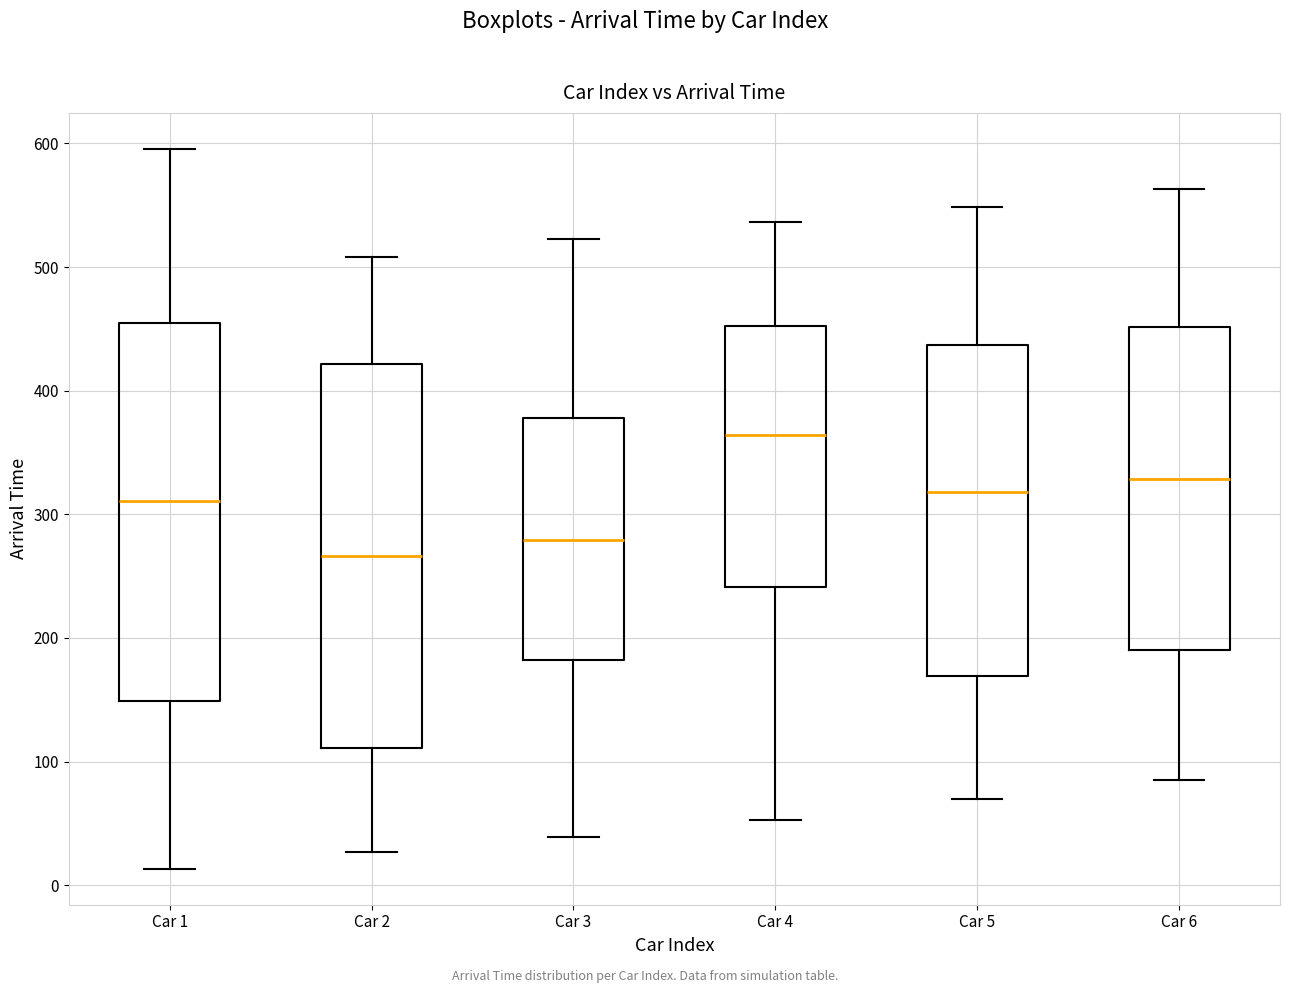

Where does the median line of the box for Car 3 sit on the y-axis? The values are not printed on the chart, so give them approximately, as read against the axis.

280